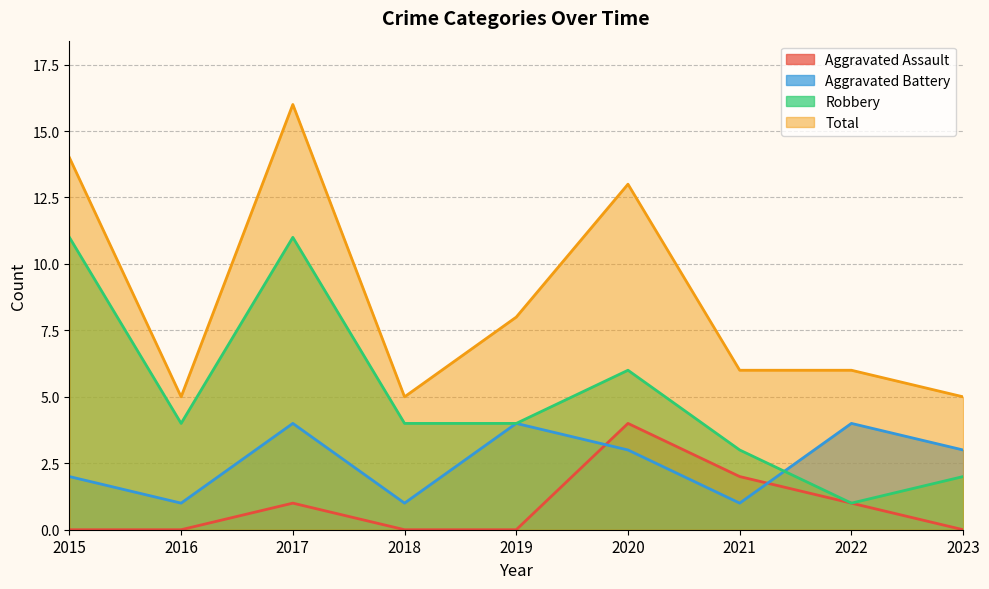

What is the total value across all series at 2023?

10